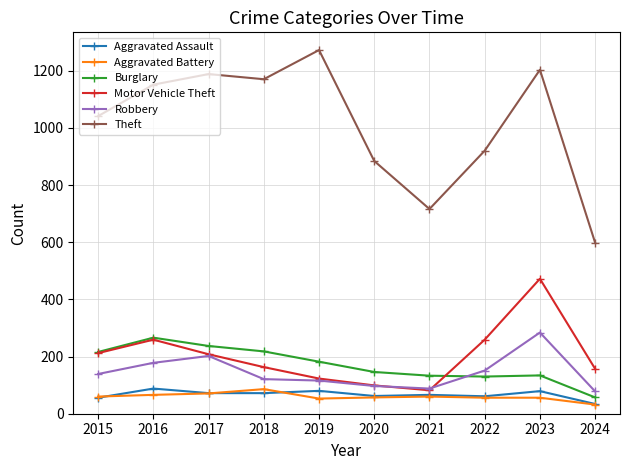

How many values in the Aggravated Assault series are below 72?

5